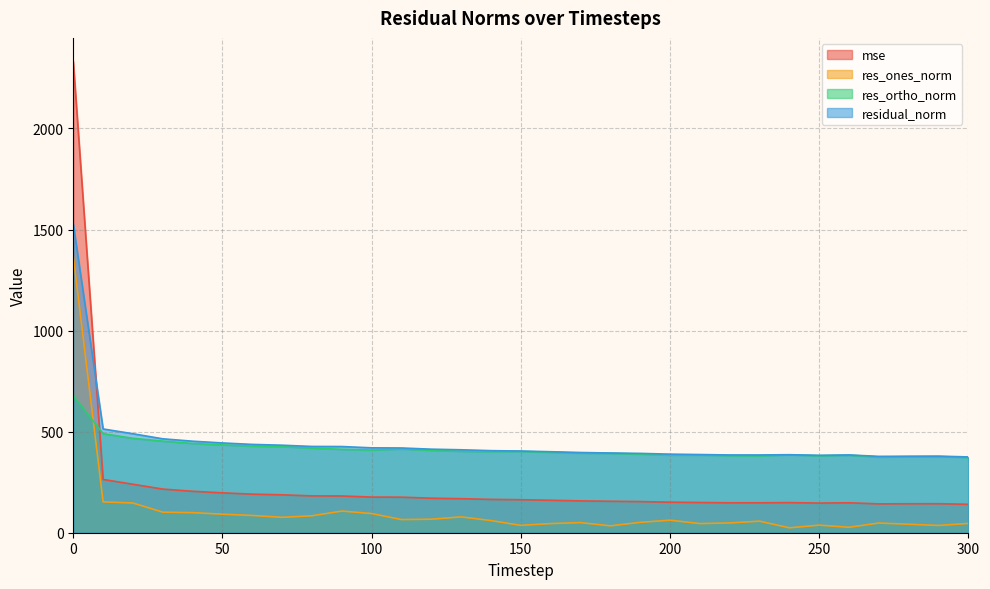

What is the value of the residual_norm point at the 25th from the left?

385.9